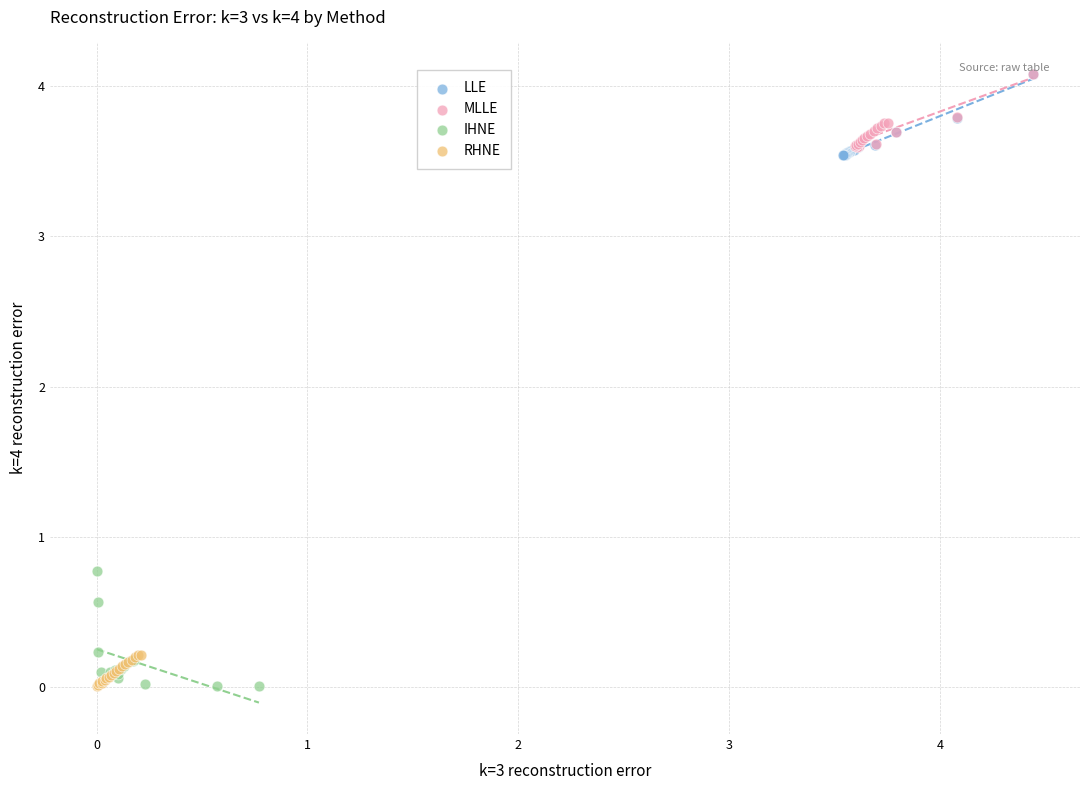

Which series has the largest Y range (max minus min)?

IHNE